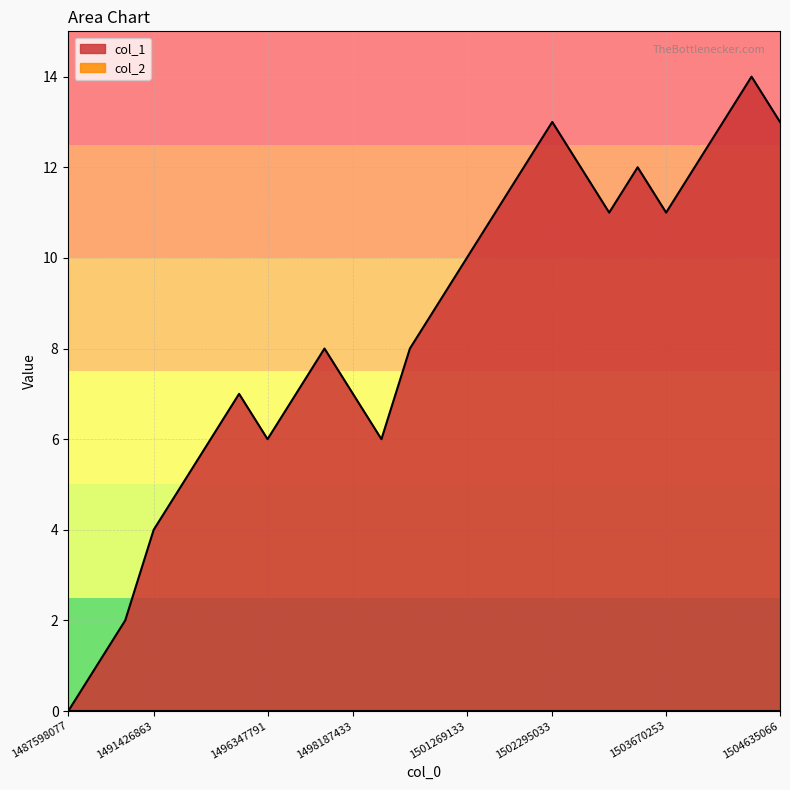

Between 1491430305 and 1503511853, which is larger?

1503511853